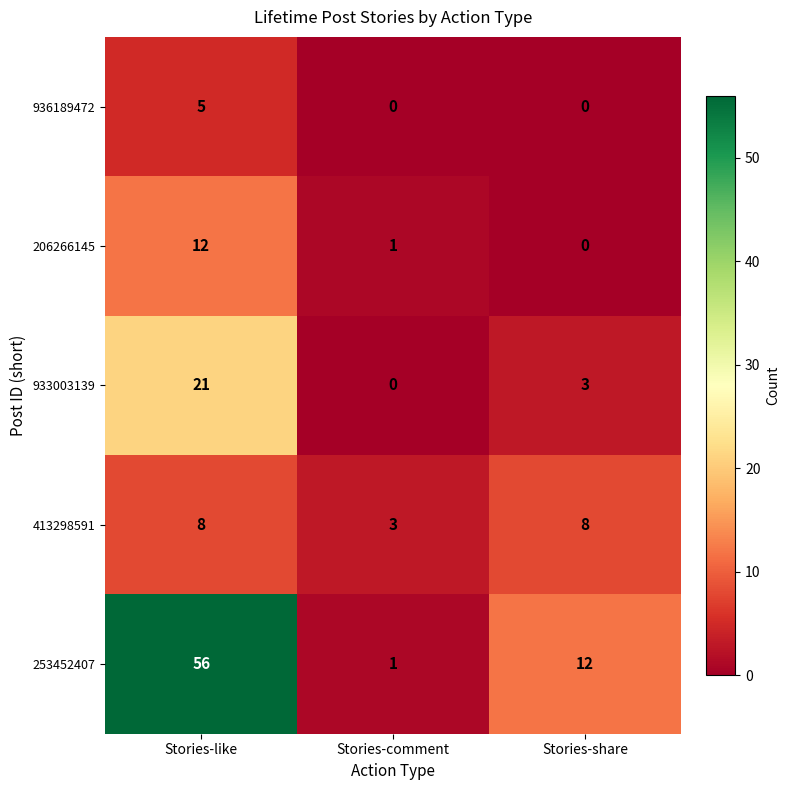

Reading left to right, what are all the values shown in this chart?

936189472: 5	0	0
206266145: 12	1	0
933003139: 21	0	3
413298591: 8	3	8
253452407: 56	1	12